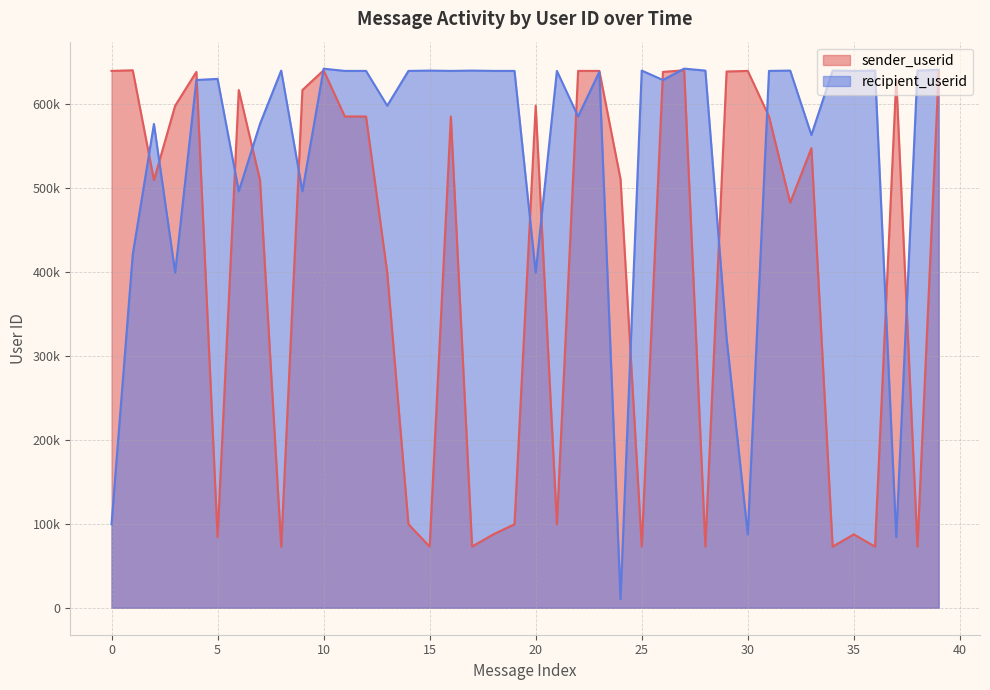

What are all the series names shown in the legend?

sender_userid, recipient_userid